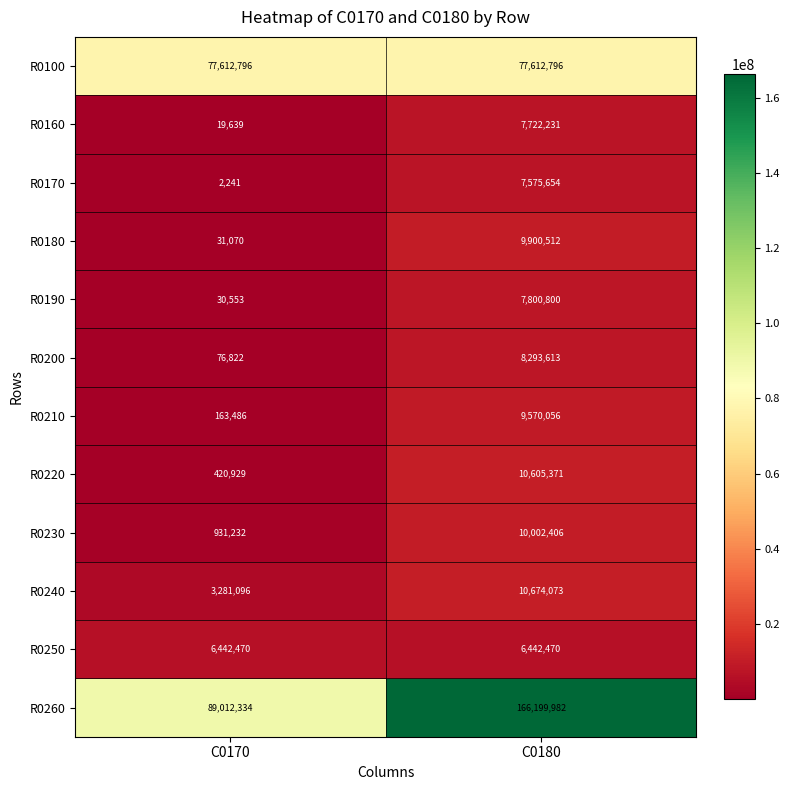

Reading left to right, list all the values displayed in this chart.

R0100: 77612796	77612796
R0160: 19639	7722231
R0170: 2241	7575654
R0180: 31070	9900512
R0190: 30553	7800800
R0200: 76822	8293613
R0210: 163486	9570056
R0220: 420929	10605371
R0230: 931232	10002406
R0240: 3281096	10674073
R0250: 6442470	6442470
R0260: 89012334	166199982